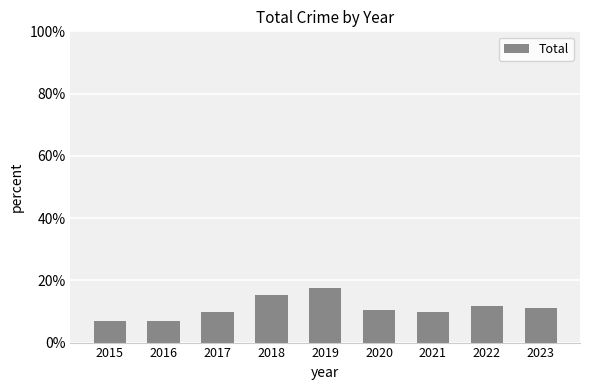

The chart shows a value of 7.0 at 2016. True or false?

True